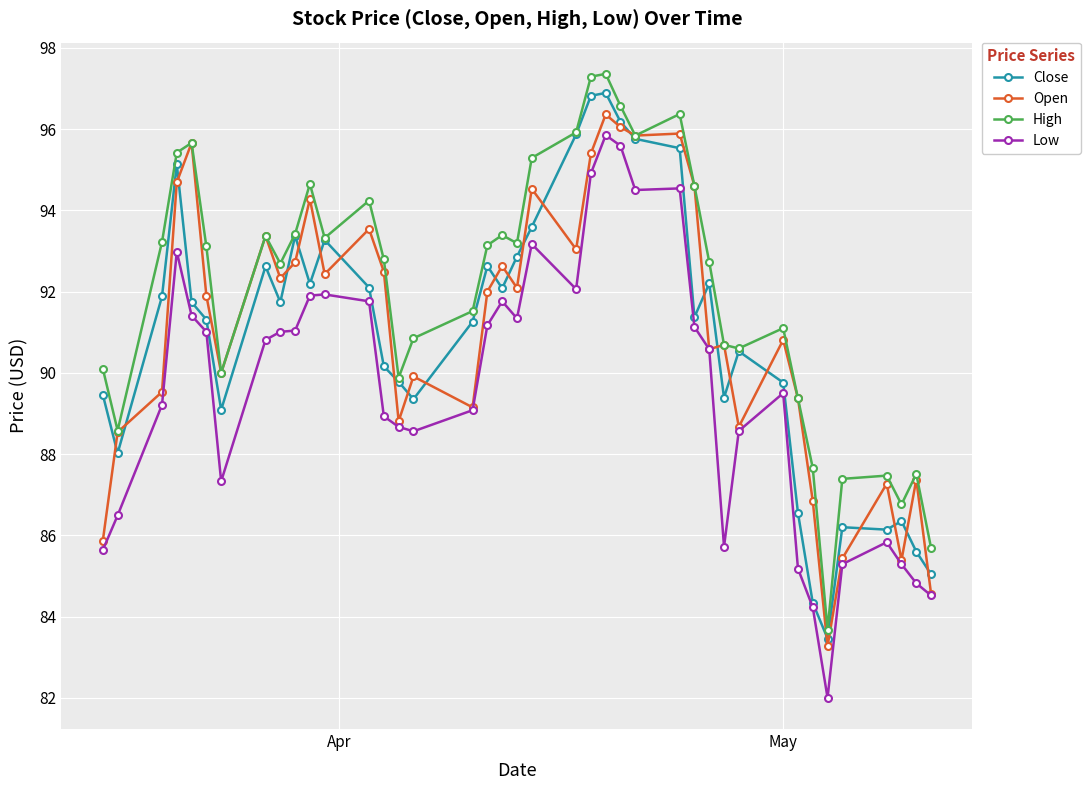

True or false: High and Low cross at least once.

False